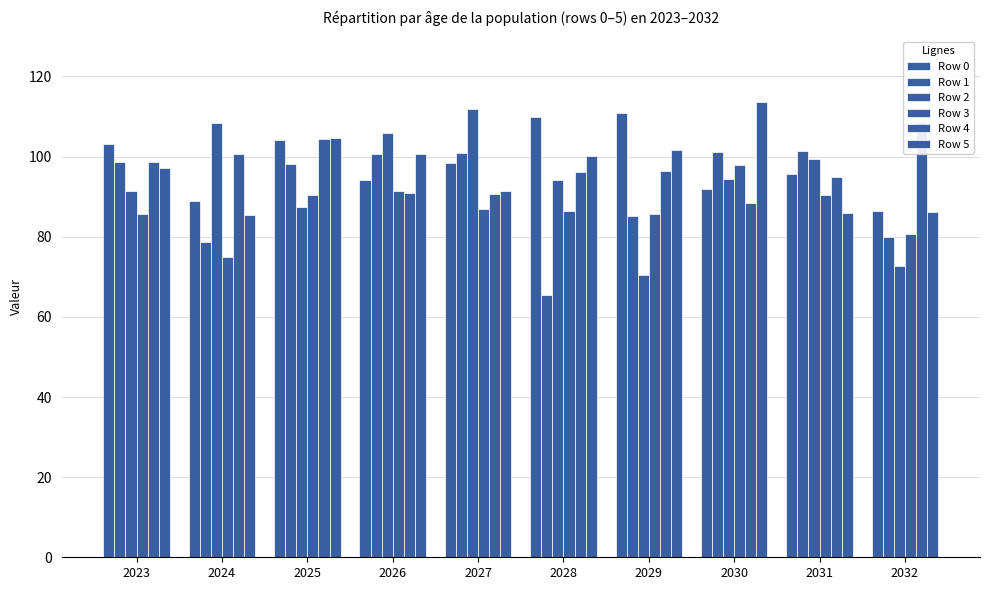

At which category is the sum across all series the highest?

2025